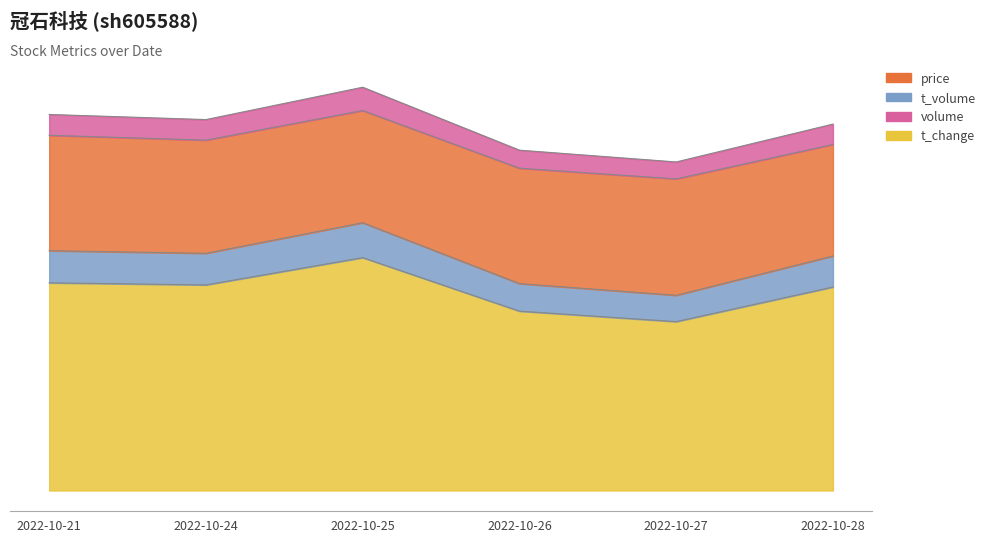

True or false: t_volume and t_change intersect in this chart.

False